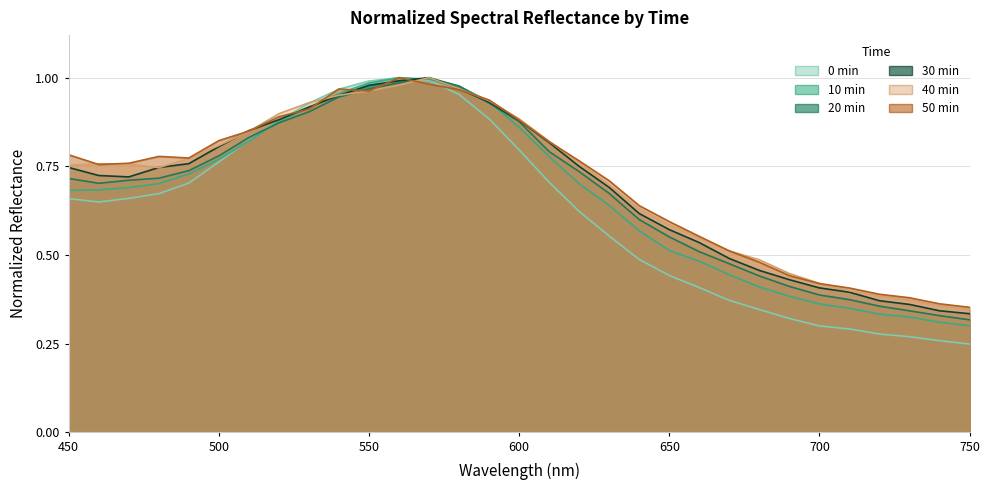

Reading left to right, transcribe all the data shown in this chart.

0 min: 0.7	0.6	0.7	0.7	0.7	0.8	0.8	0.9	0.9	1.0	1.0	1.0	1.0	1.0	0.9	0.8	0.7	0.6	0.6	0.5	0.4	0.4	0.4	0.3	0.3	0.3	0.3	0.3	0.3	0.3	0.2
10 min: 0.7	0.7	0.7	0.7	0.7	0.8	0.8	0.9	0.9	1.0	1.0	1.0	1.0	1.0	0.9	0.9	0.8	0.7	0.6	0.6	0.5	0.5	0.4	0.4	0.4	0.4	0.3	0.3	0.3	0.3	0.3
20 min: 0.7	0.7	0.7	0.7	0.7	0.8	0.8	0.9	0.9	0.9	1.0	1.0	1.0	1.0	0.9	0.9	0.8	0.7	0.7	0.6	0.6	0.5	0.5	0.4	0.4	0.4	0.4	0.4	0.3	0.3	0.3
30 min: 0.7	0.7	0.7	0.7	0.8	0.8	0.9	0.9	0.9	0.9	1.0	1.0	1.0	1.0	0.9	0.9	0.8	0.7	0.7	0.6	0.6	0.5	0.5	0.5	0.4	0.4	0.4	0.4	0.4	0.3	0.3
40 min: 0.8	0.8	0.8	0.7	0.8	0.8	0.8	0.9	0.9	1.0	1.0	1.0	1.0	1.0	0.9	0.9	0.8	0.8	0.7	0.6	0.6	0.5	0.5	0.5	0.4	0.4	0.4	0.4	0.4	0.4	0.3
50 min: 0.8	0.8	0.8	0.8	0.8	0.8	0.8	0.9	0.9	1.0	1.0	1.0	1.0	1.0	0.9	0.9	0.8	0.8	0.7	0.6	0.6	0.6	0.5	0.5	0.4	0.4	0.4	0.4	0.4	0.4	0.4